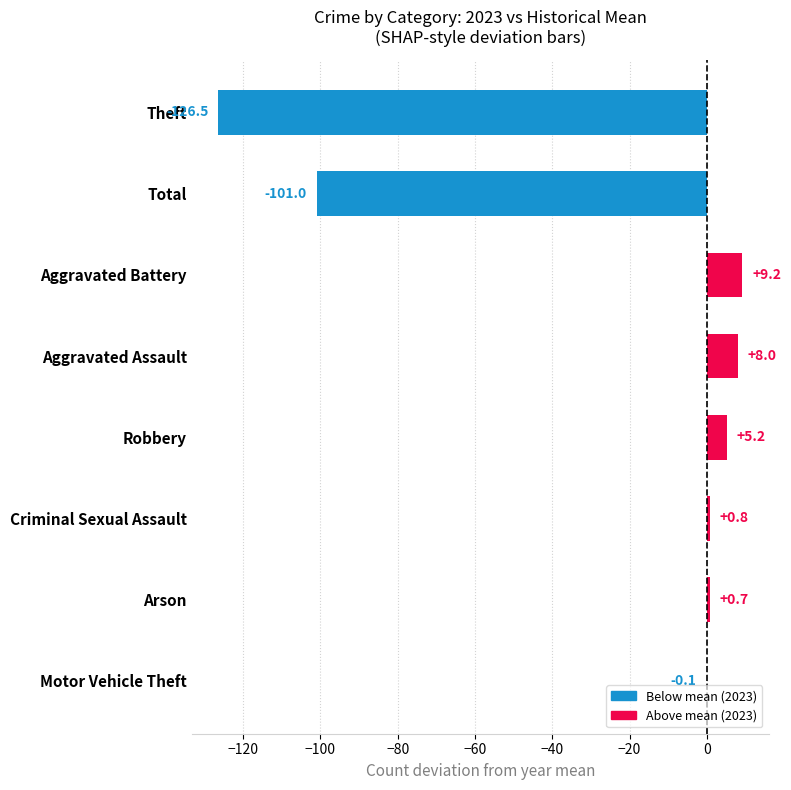

What is the change in value from Aggravated Assault to Robbery?

-2.8